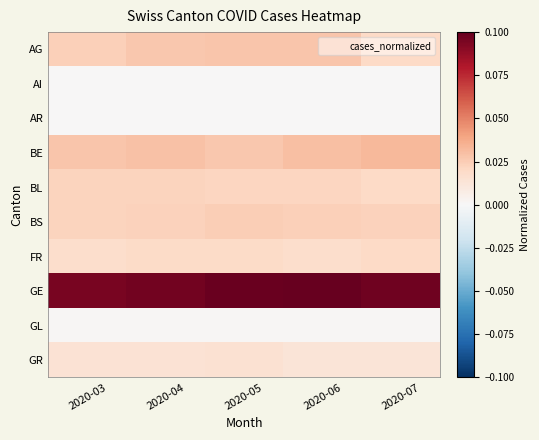

What is the total value across all series at 2020-05?

0.2